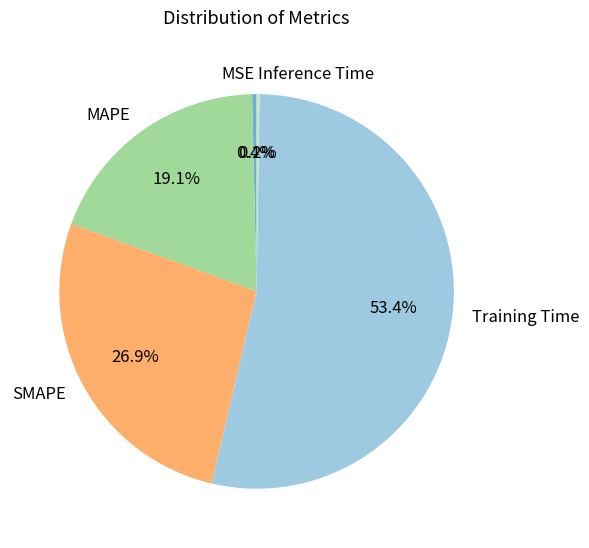

Which category has the biggest portion of the pie?

Training Time